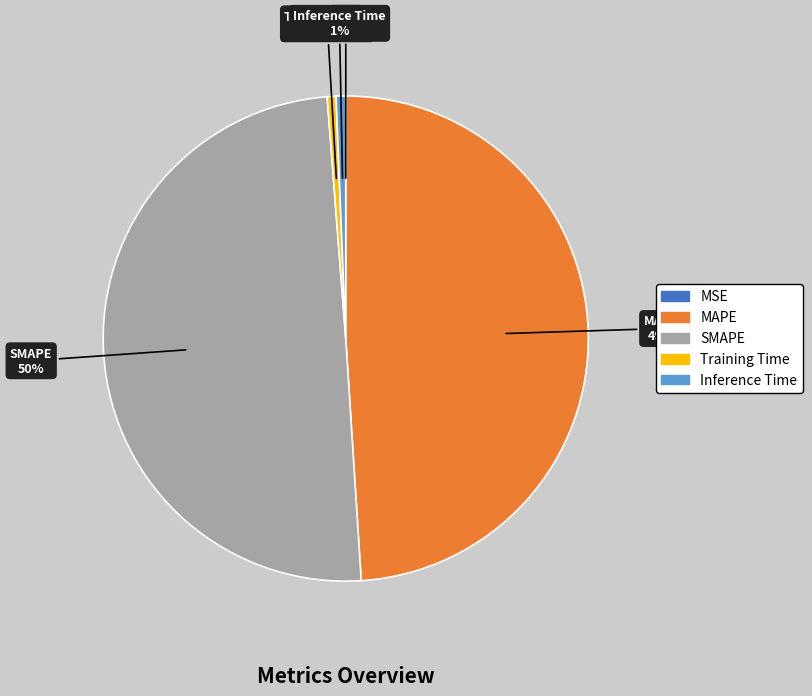

Is Inference Time the majority of the pie?

No